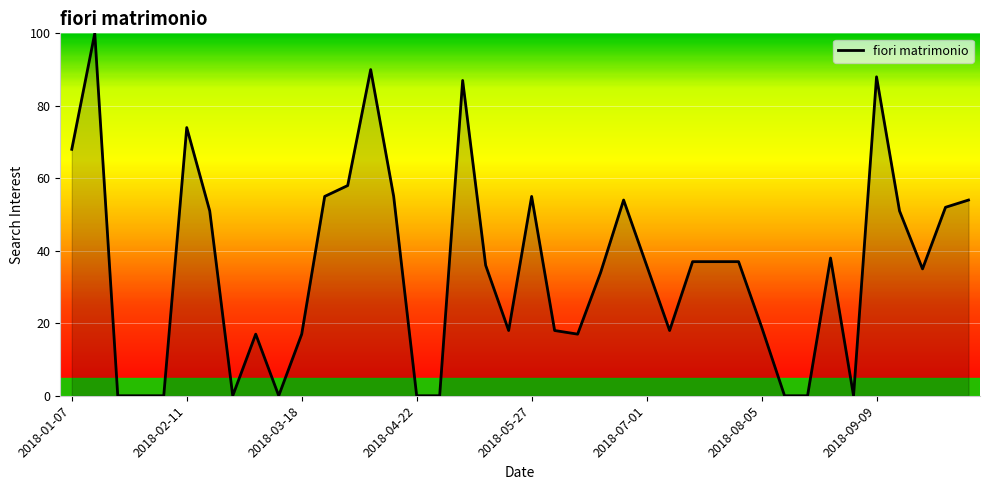

What is the maximum value shown in the chart?

100